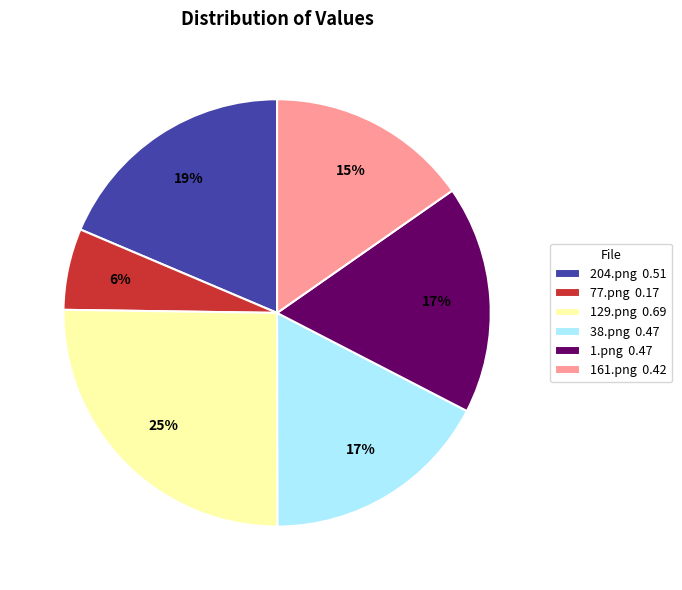

Do 77.png 0.17 and 204.png 0.51 together represent more than half of the pie?

No